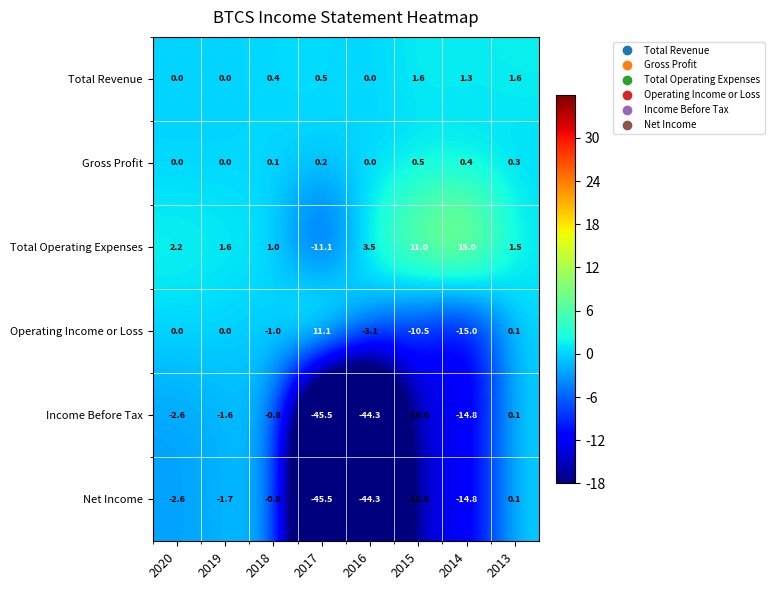

Which series changed the most between 2019 and 2013?

Net Income